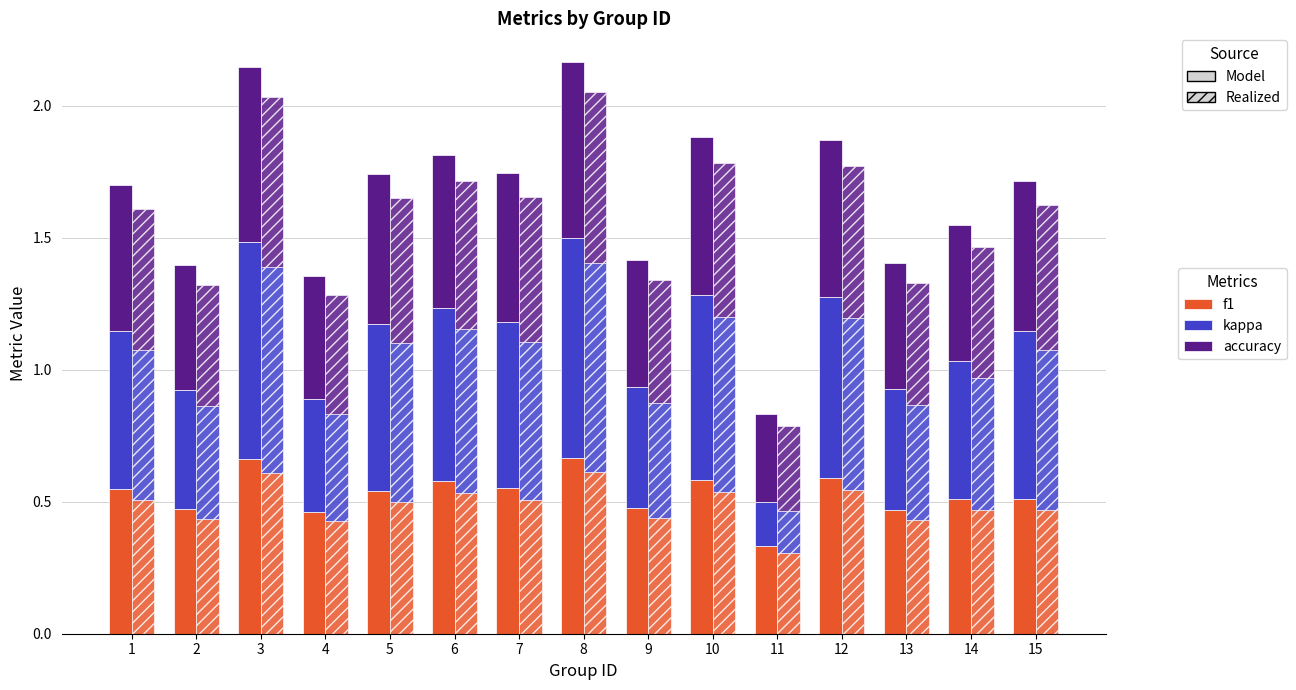

What is the sum of the kappa values at 8 and 10?

1.5